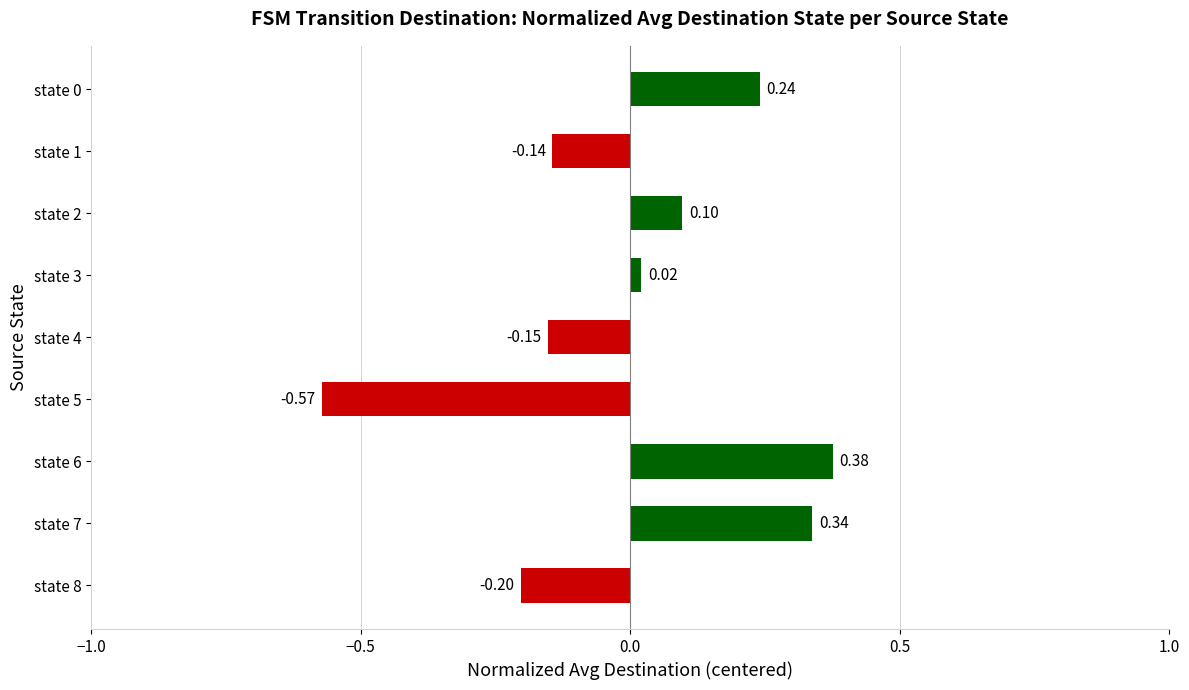

What is the change in value from state 1 to state 6?

+0.5